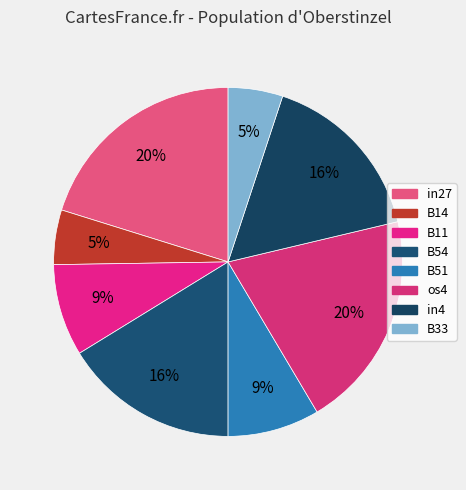

Count the number of slices in the pie.

8